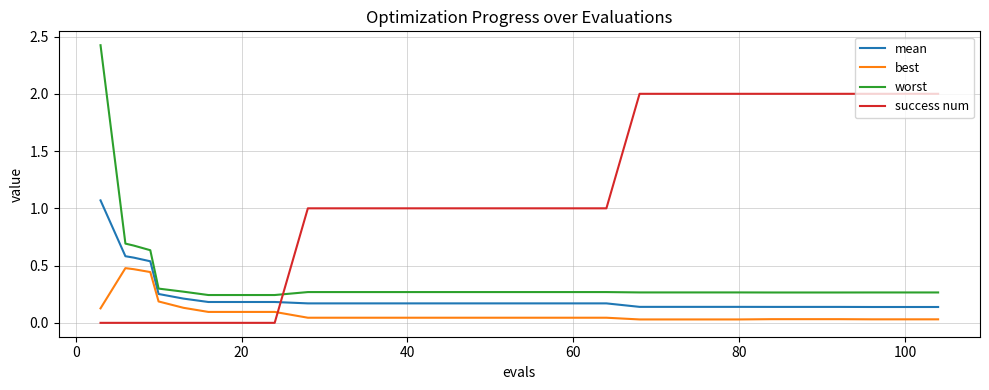

True or false: best has more than 0 points higher than both neighbors.

True